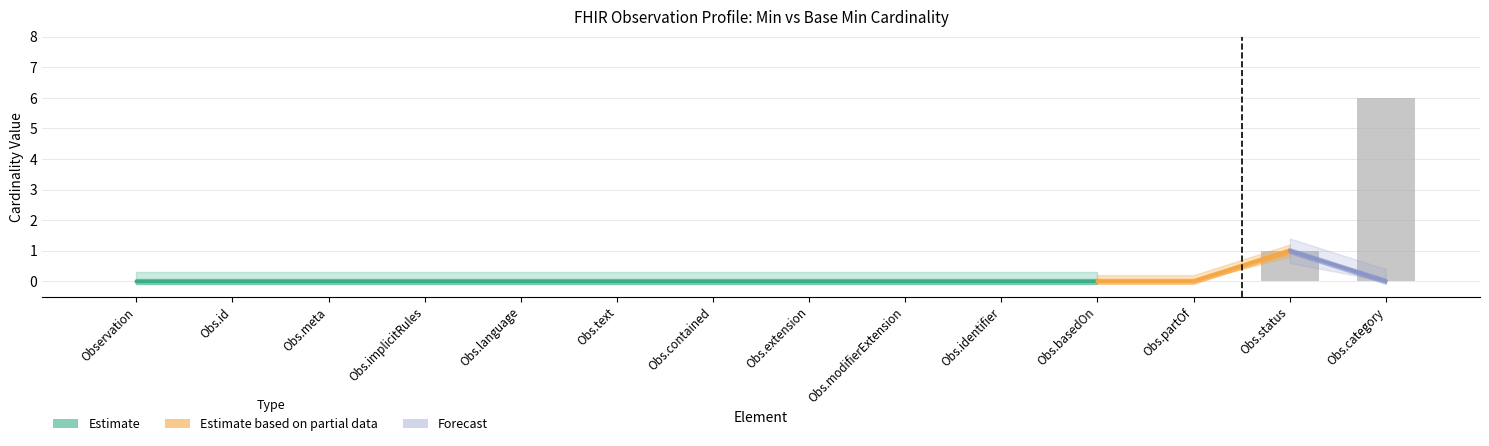

How many values are above zero?

2